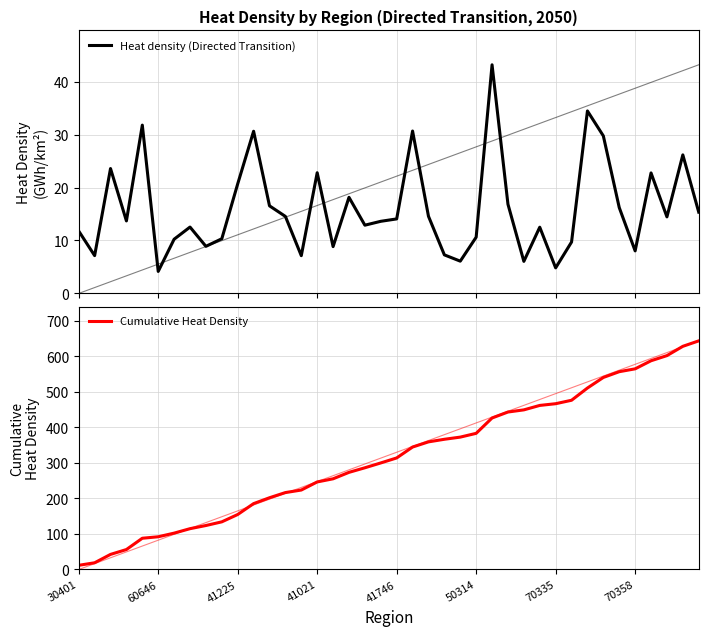

True or false: Heat density (Directed Transition) and Cumulative Heat Density cross at least once.

False